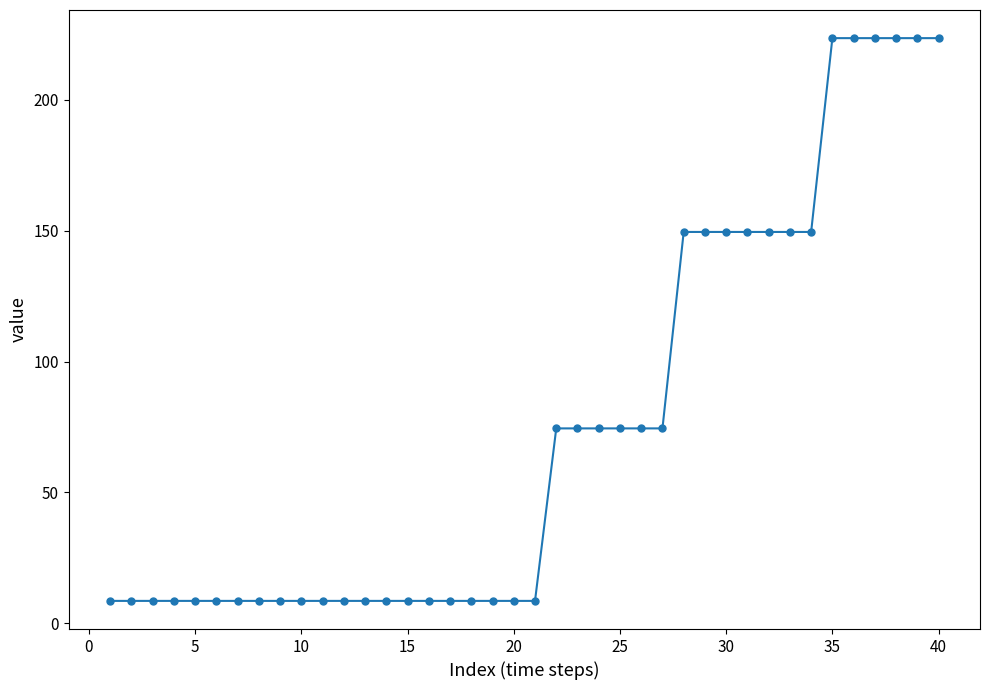

What is the greatest value displayed?

223.6